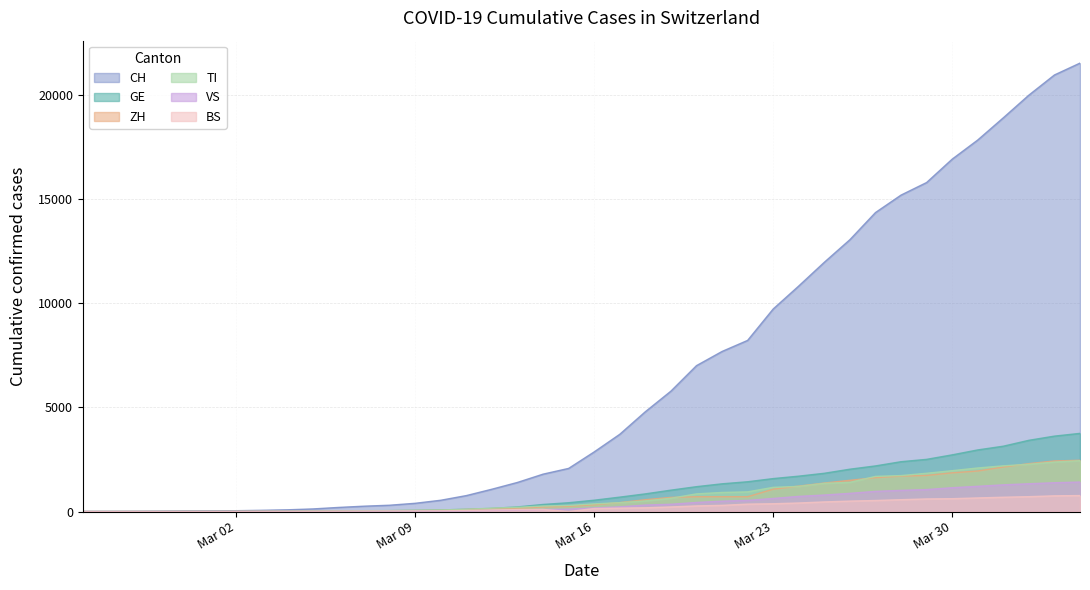

What is the value of the TI point at the 17th from the left?

163